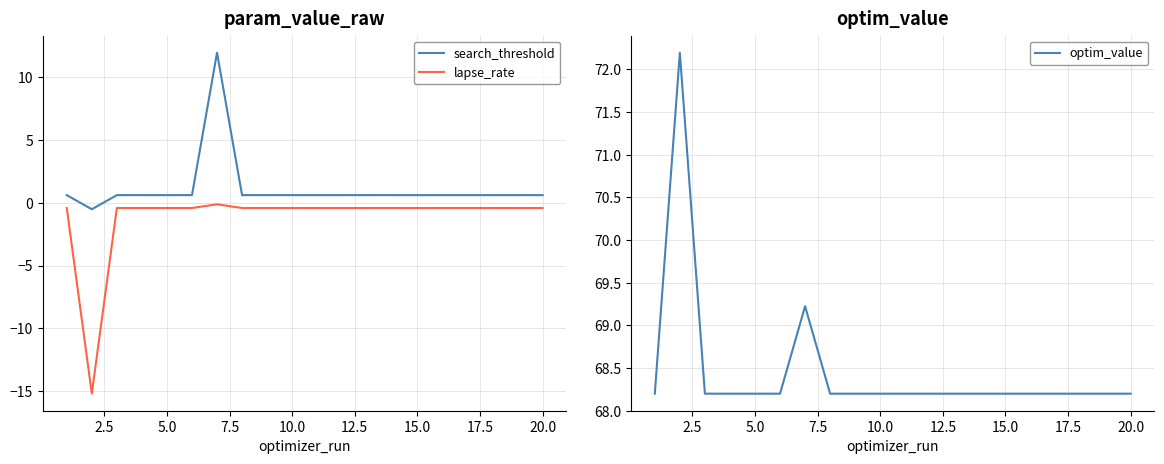

What are all the series names shown in the legend?

search_threshold, lapse_rate, optim_value